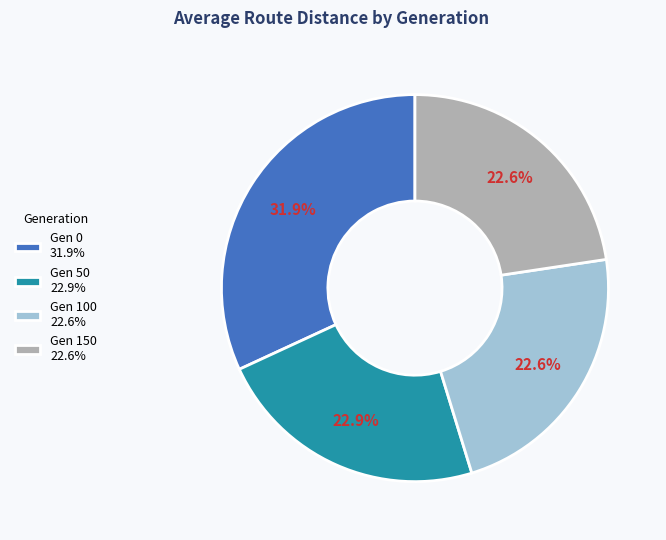

Approximately how many times larger is the value at Gen 50 22.9% compared to Gen 0 31.9%?

0.7